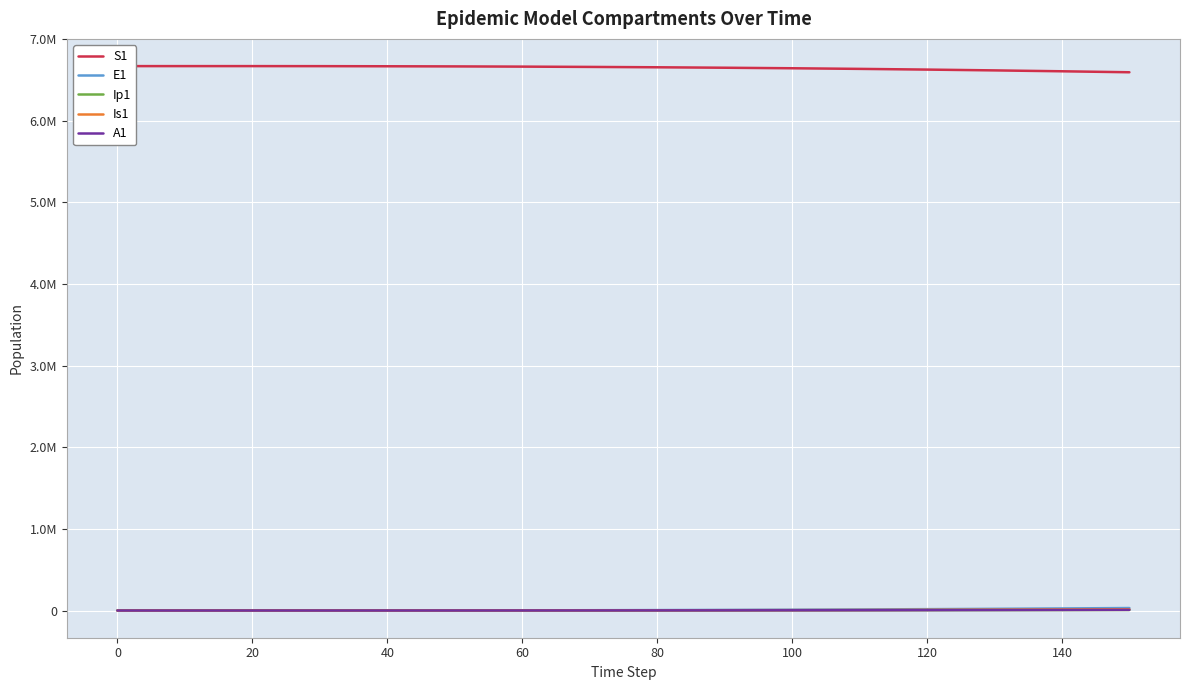

What is the average value of the E1 series?

8445.2